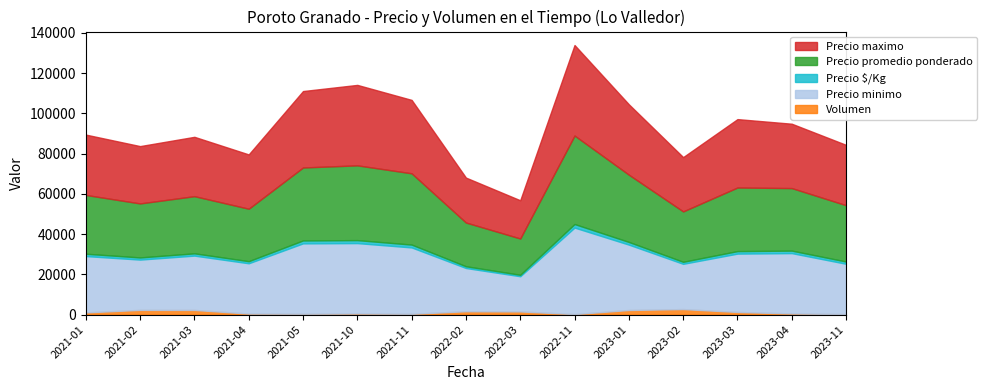

Which series has the widest spread of values?

Precio maximo